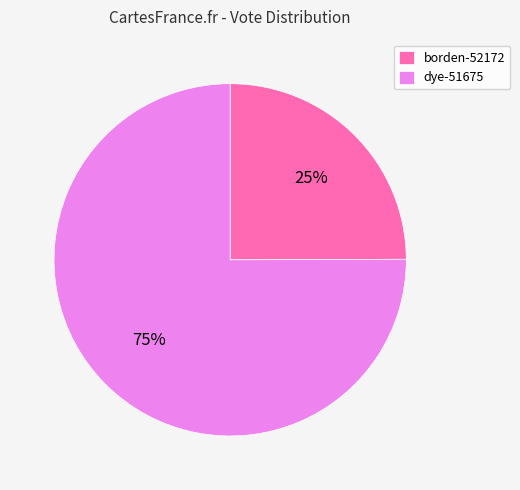

Is borden-52172 the majority of the pie?

No